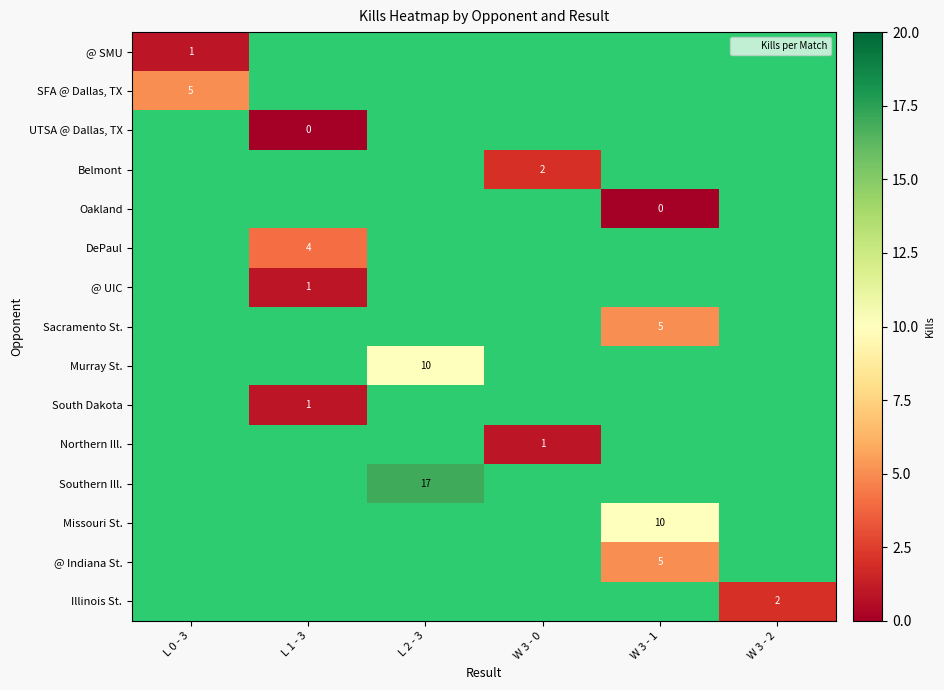

How many categories are shown in the chart?

6